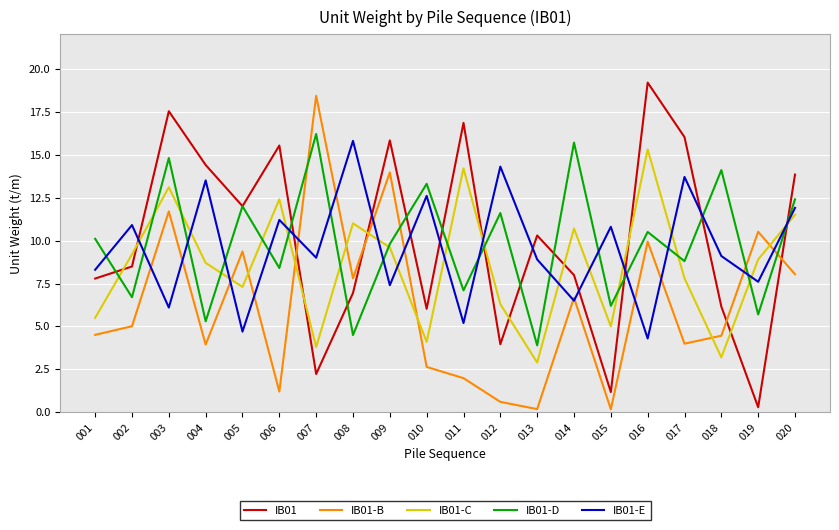

What are all the series names shown in the legend?

IB01, IB01-B, IB01-C, IB01-D, IB01-E